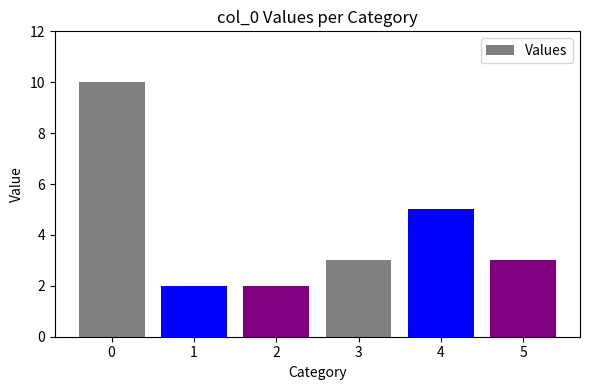

What is the maximum value shown in the chart?

10